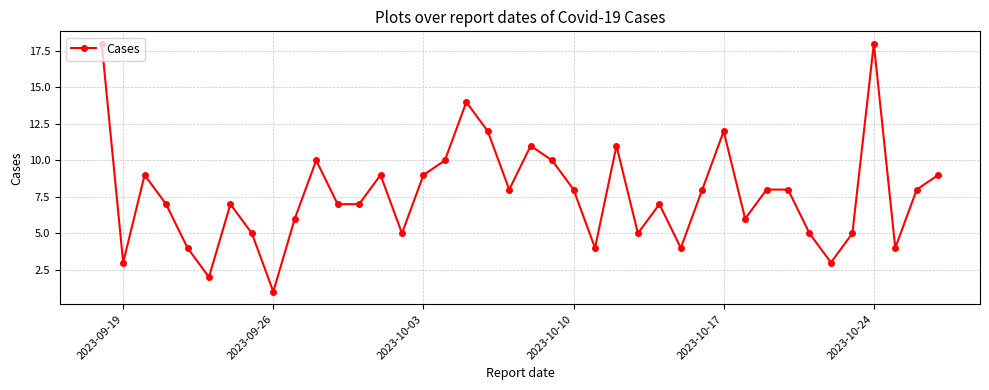

What is the maximum value shown in the chart?

18